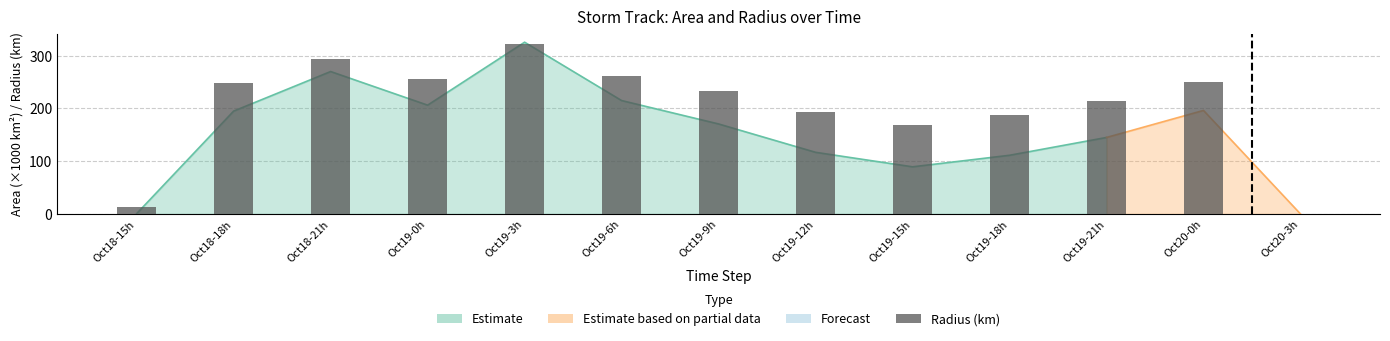

Rank the categories by value from highest to lowest.

Oct19-3h, Oct18-21h, Oct19-6h, Oct19-0h, Oct20-0h, Oct18-18h, Oct19-9h, Oct19-21h, Oct19-12h, Oct19-18h, Oct19-15h, Oct18-15h, Oct20-3h